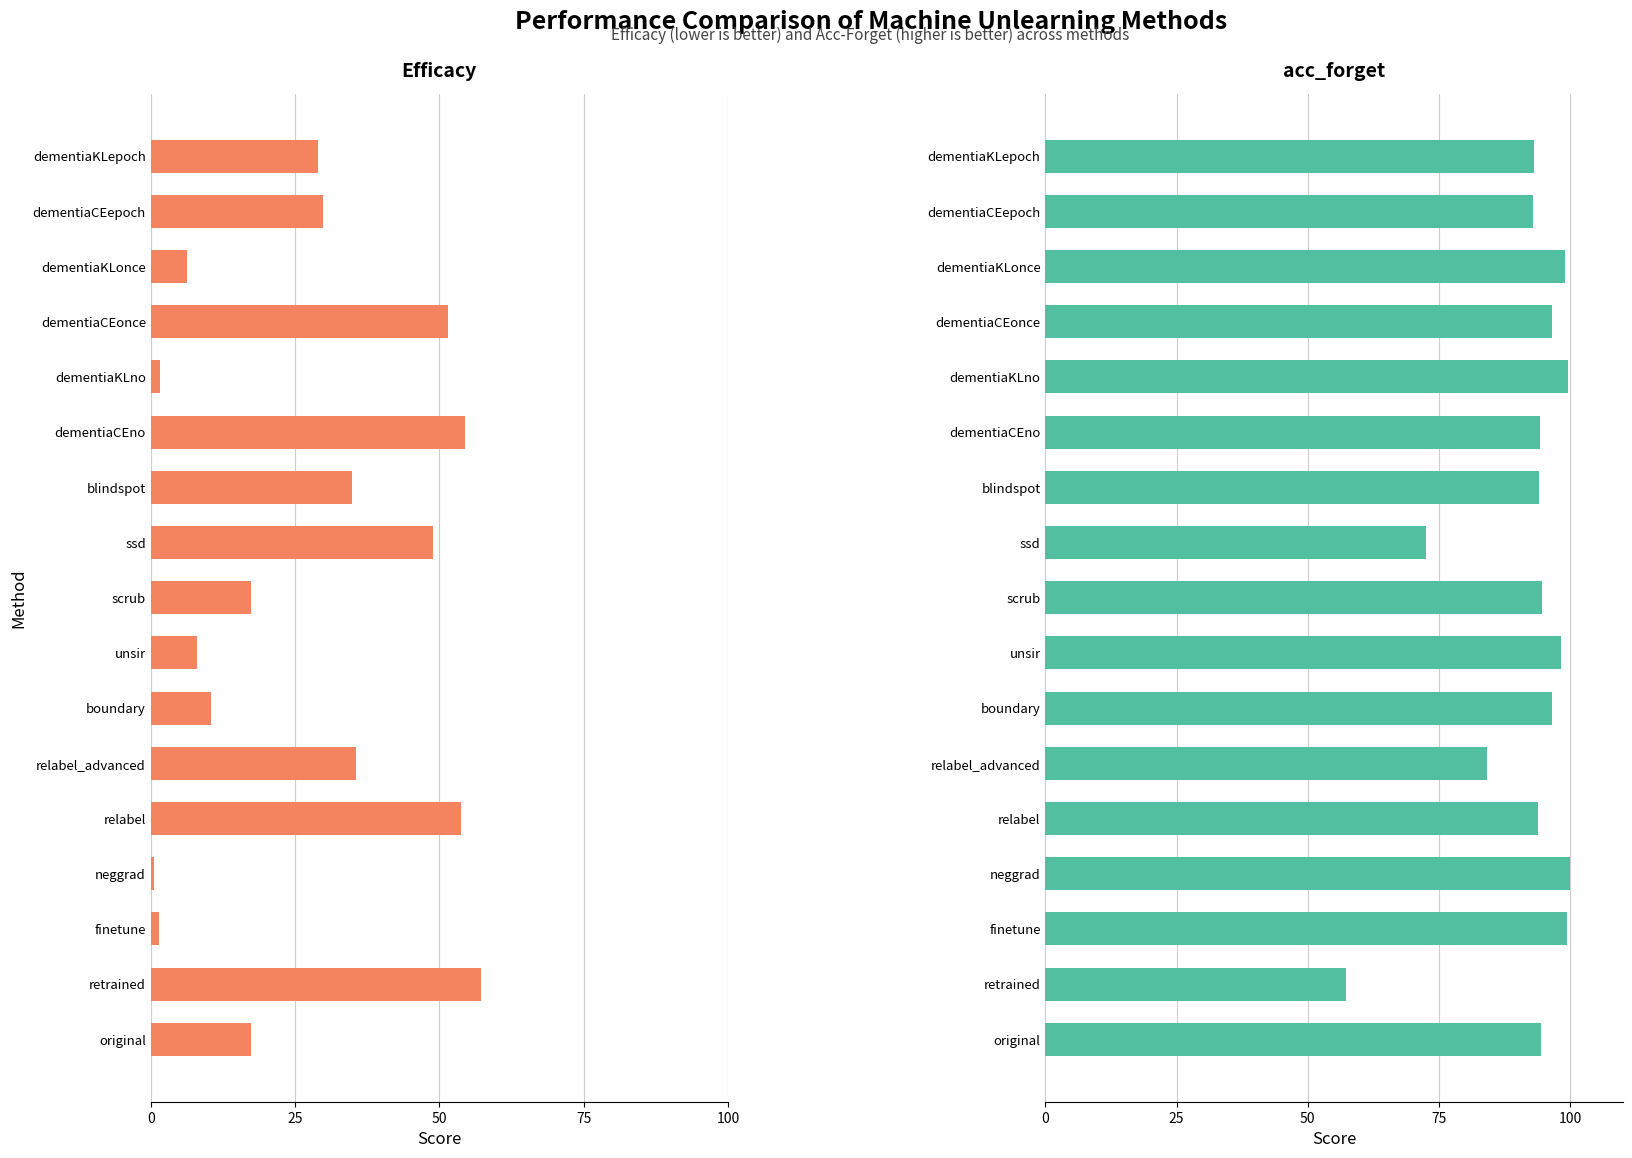

What is the sum of all acc_forget values?

1560.5